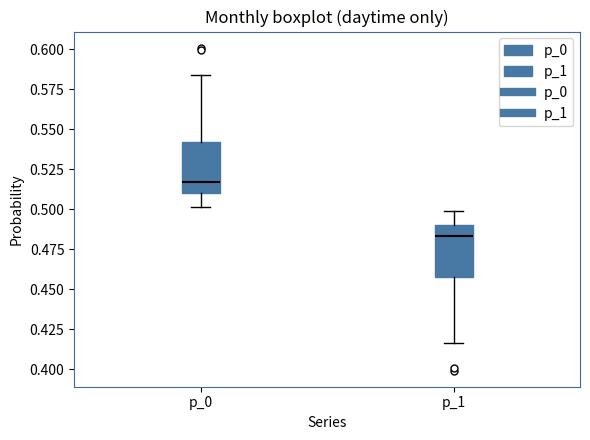

Where does the upper whisker of the box for p_1 end on the y-axis? The values are not printed on the chart, so give them approximately, as read against the axis.

0.500